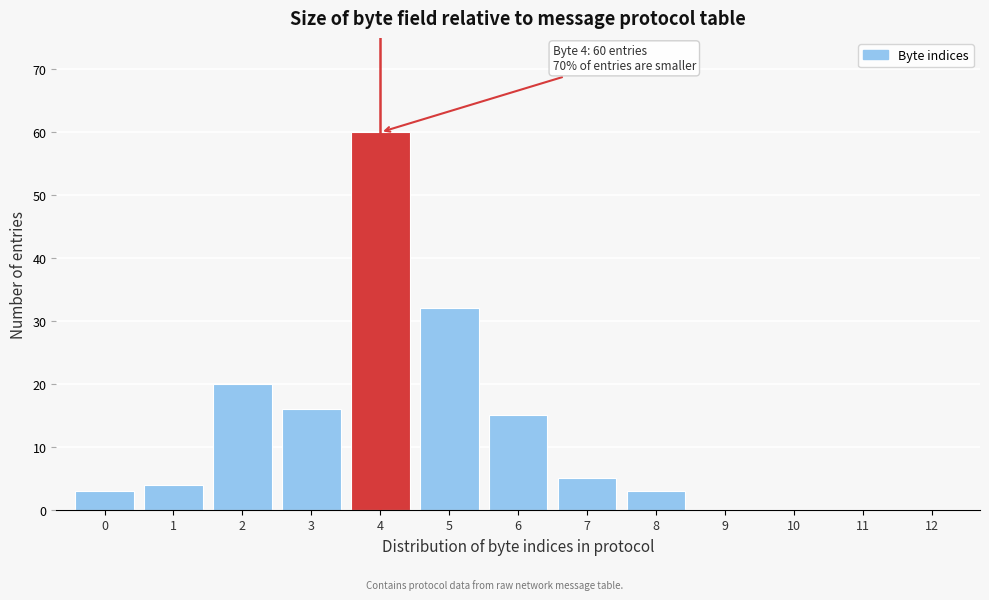

Reading right to left, transcribe all the data shown in this chart.

12=0	11=0	10=0	9=0	8=3	7=5	6=15	5=32	4=60	3=16	2=20	1=4	0=3